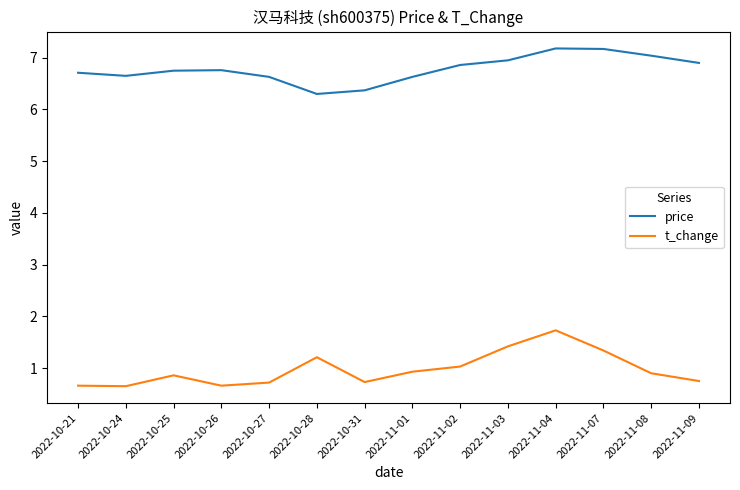

What position from the left is 2022-11-08?

13